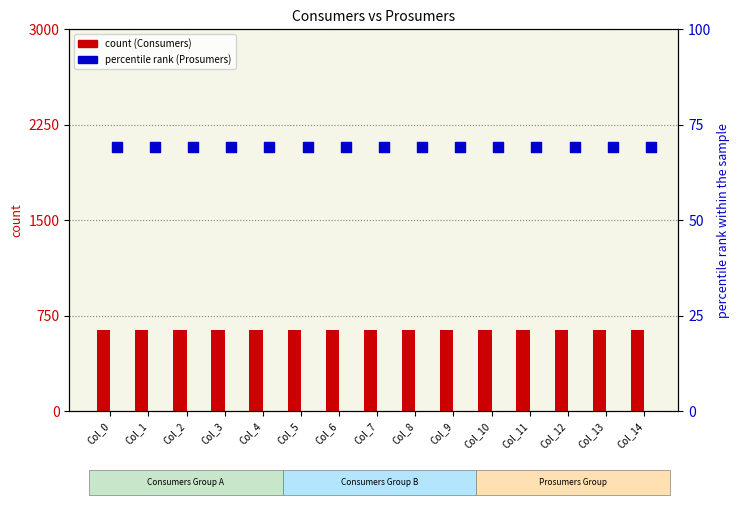

Which series has the largest total across all categories?

Consumers (count)